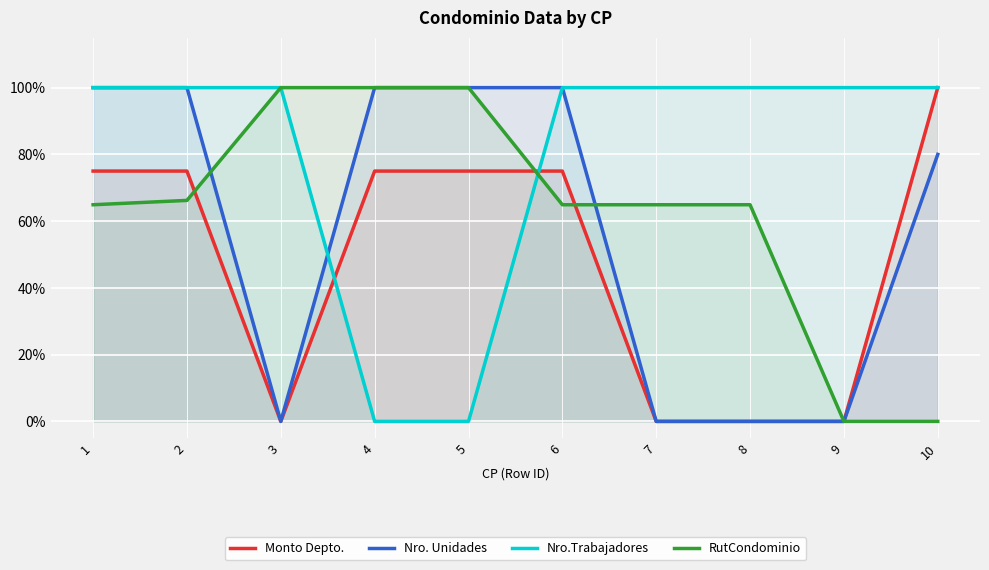

What is the greatest value displayed?

1.0